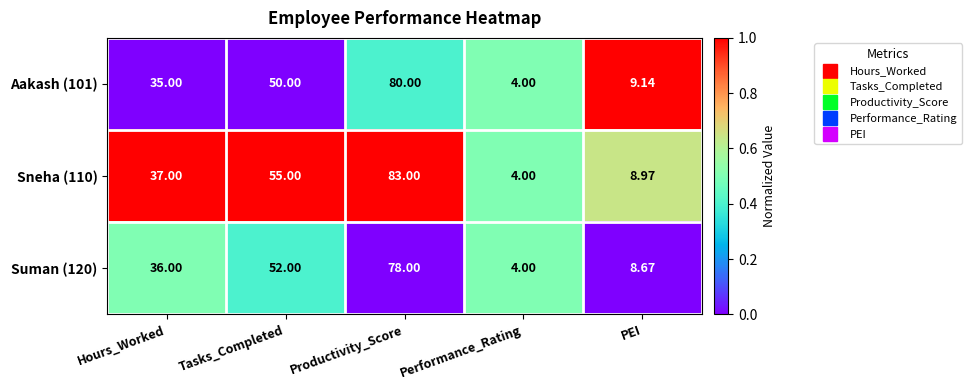

At which label does Aakash (101) reach its minimum?

Performance_Rating